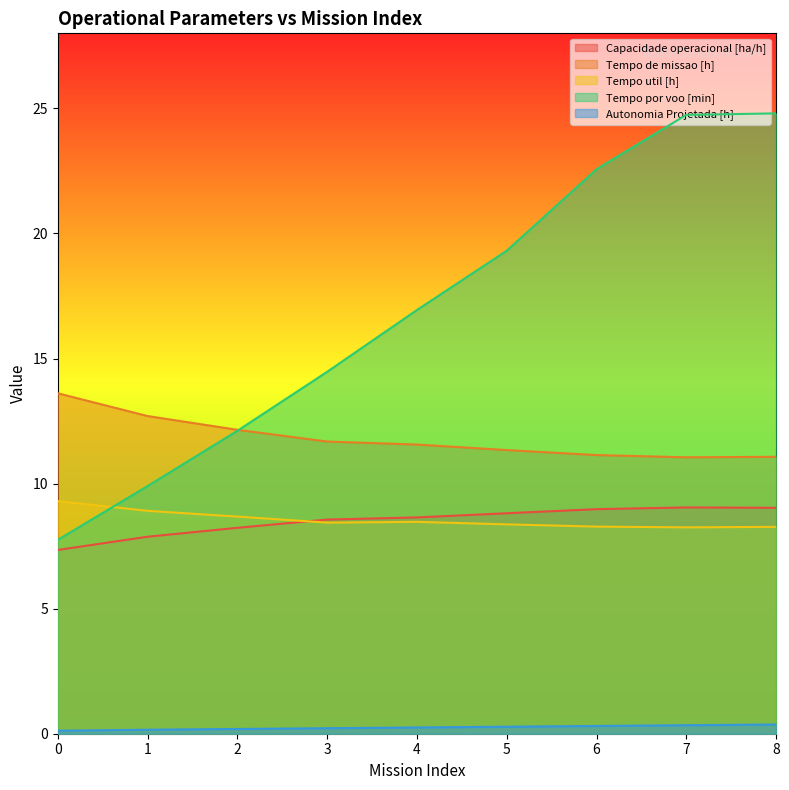

True or false: Capacidade operacional [ha/h] and Tempo de missao [h] intersect in this chart.

False